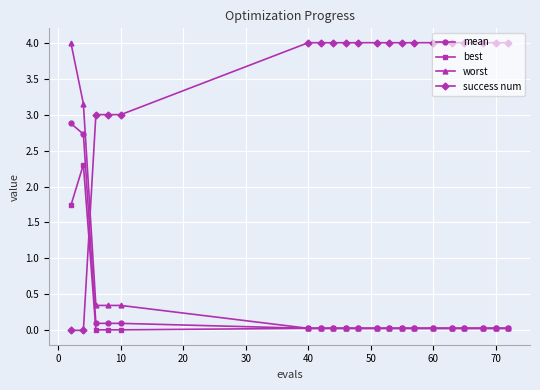

Which series ends up on top after the final intersection of mean and success num?

success num